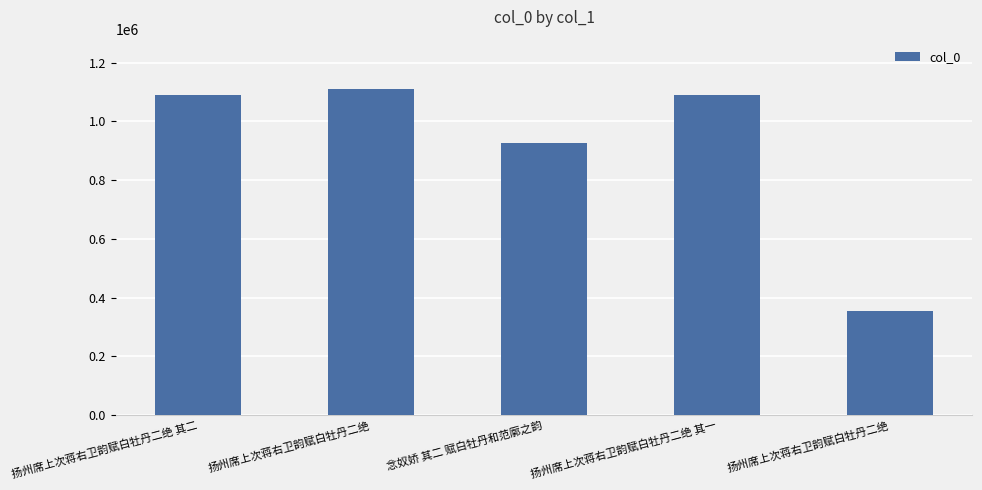

Reading left to right, transcribe all the data shown in this chart.

1090310	1111242	925852	1090309	352961